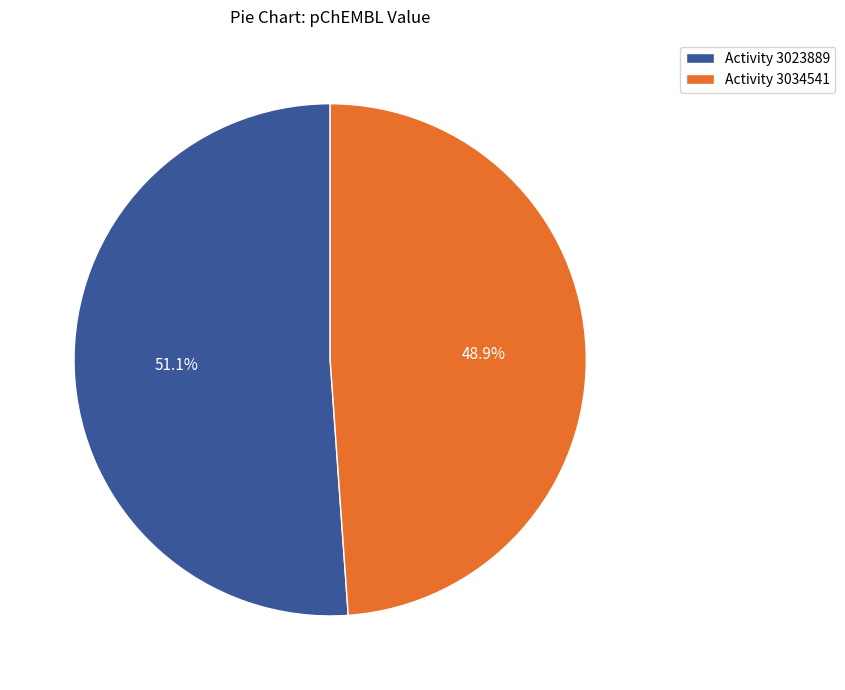

How many slices are in this pie chart?

2